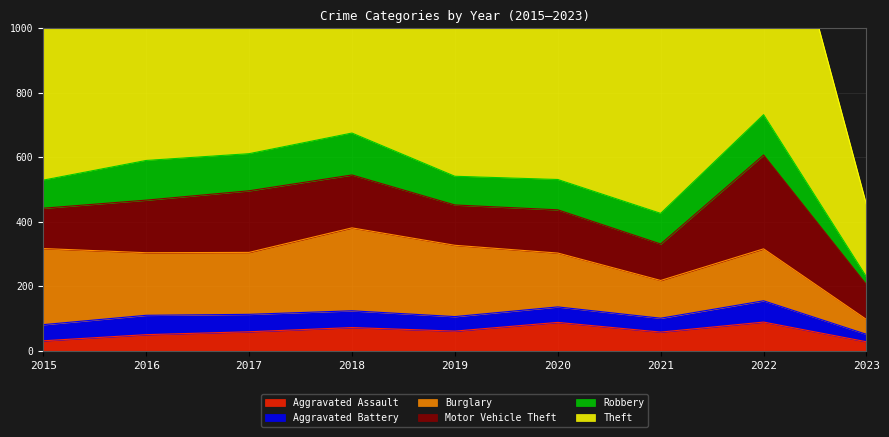

What is the sum of all Burglary values?

1591